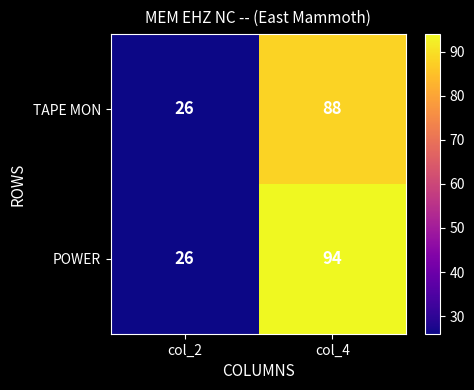

What is the difference between the maximum and minimum values in the POWER series?

68